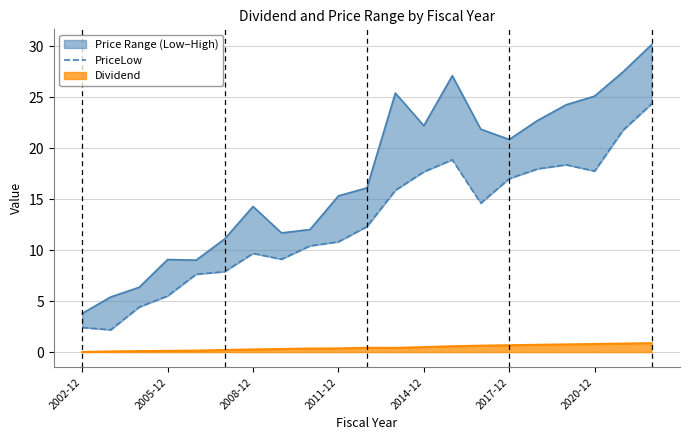

What is the sum of all values?

266.4